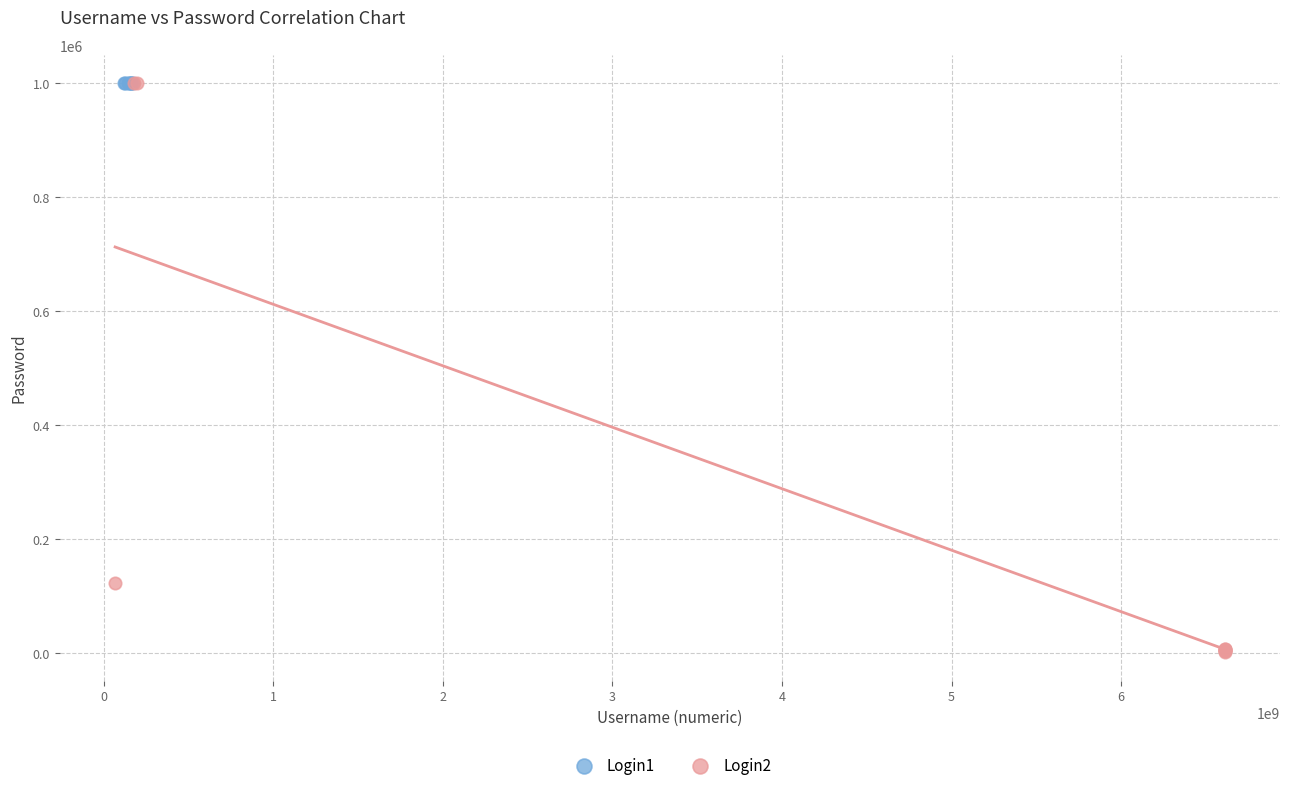

Which series reaches the minimum Y coordinate?

Login2